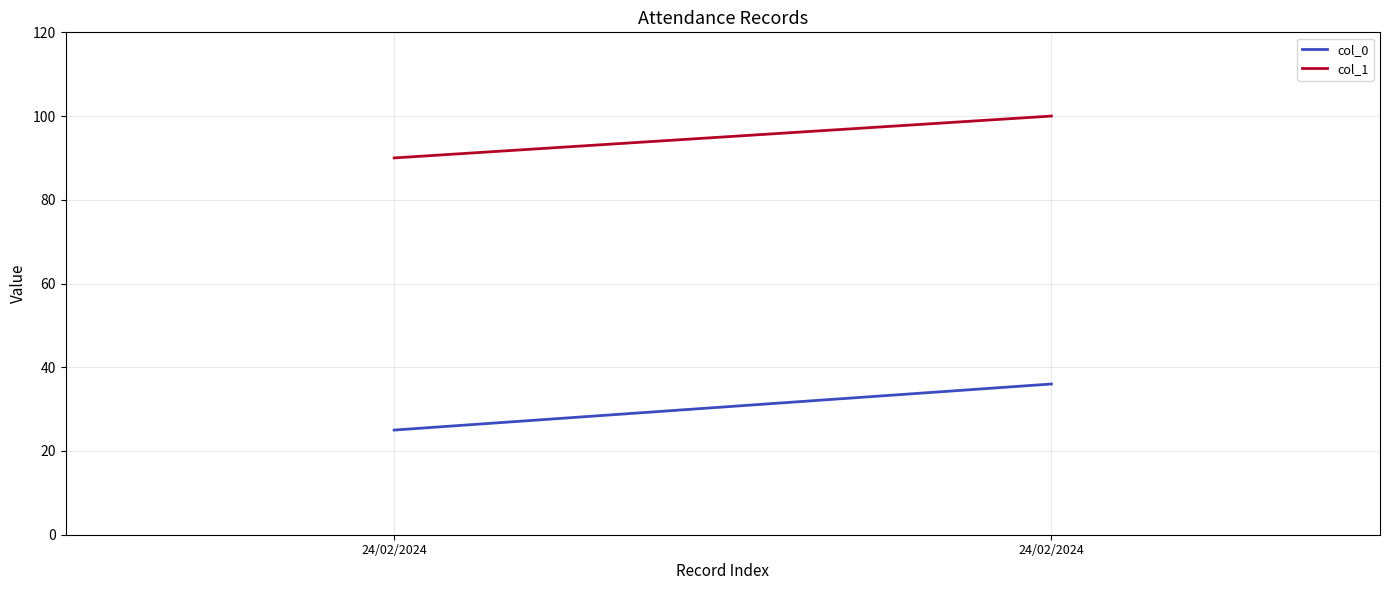

What is the total value across all series at 24/02/2024?

115